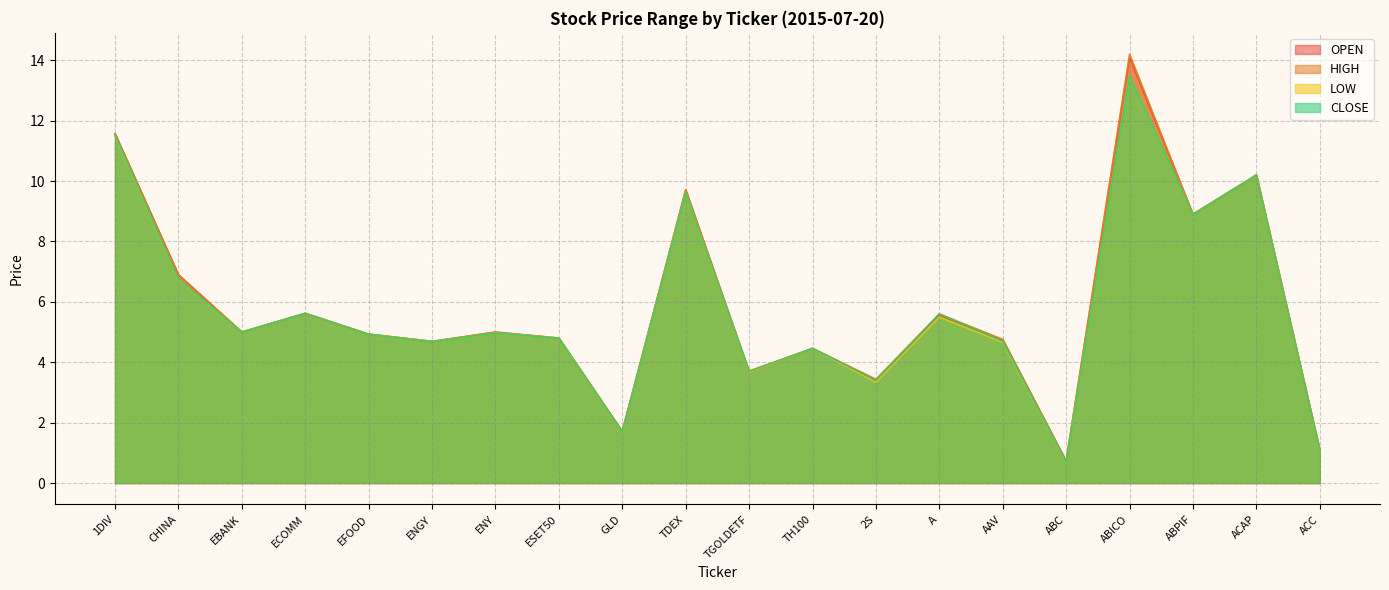

Which has a higher value, 1DIV or EBANK?

1DIV